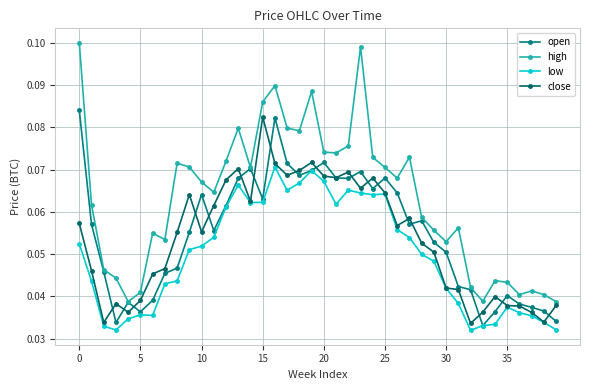

What are all the series names shown in the legend?

open, high, low, close